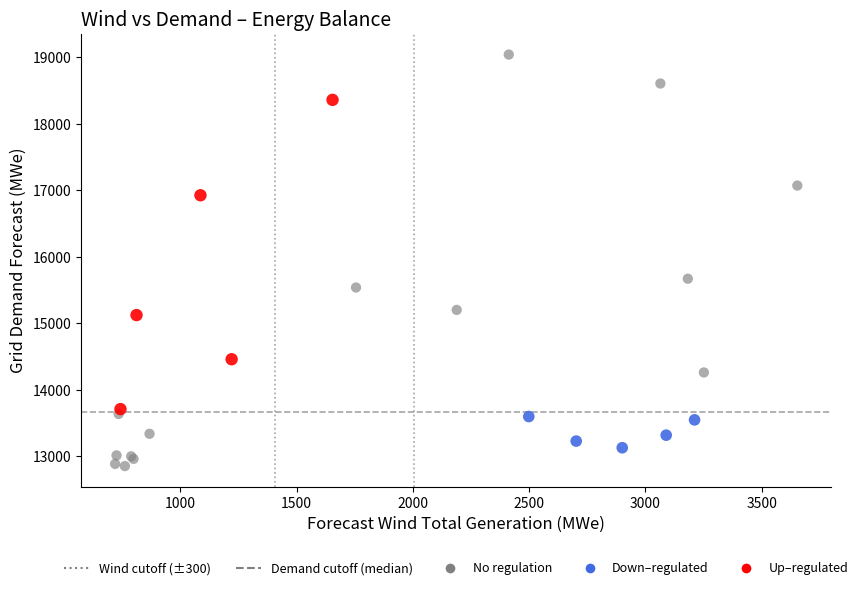

Which series has the largest Y range (max minus min)?

No regulation